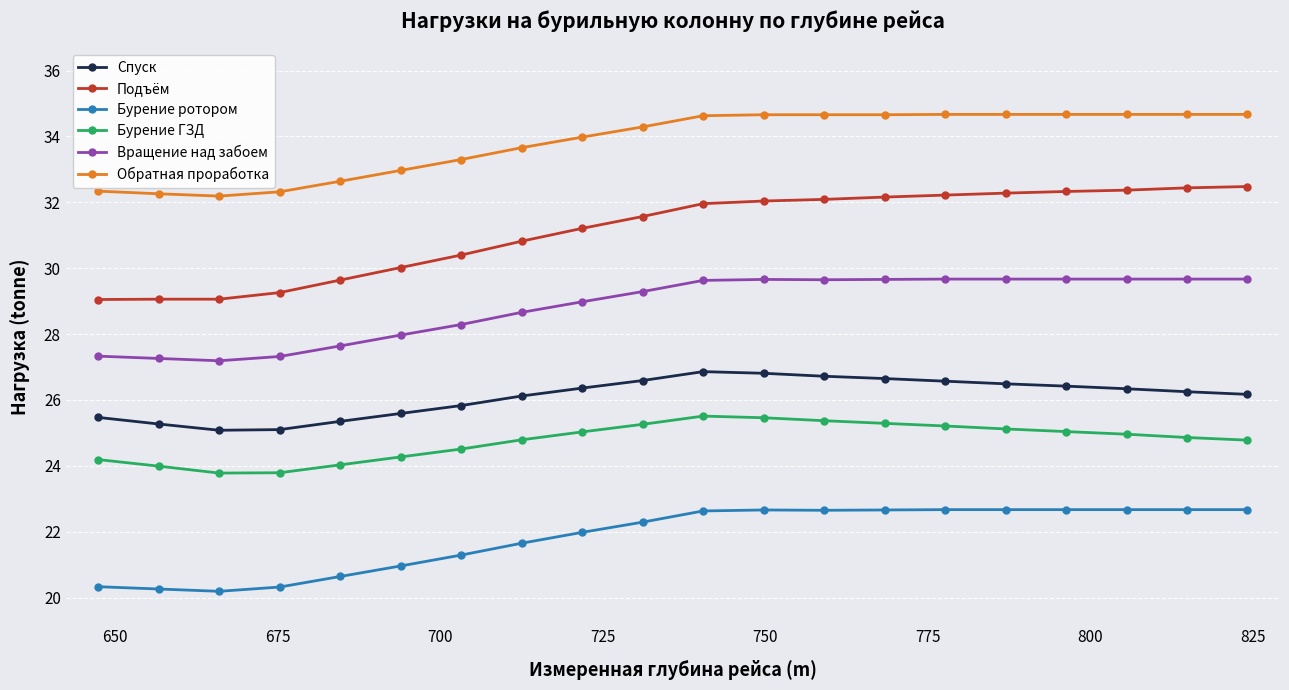

Which series has the widest spread of values?

Подъём